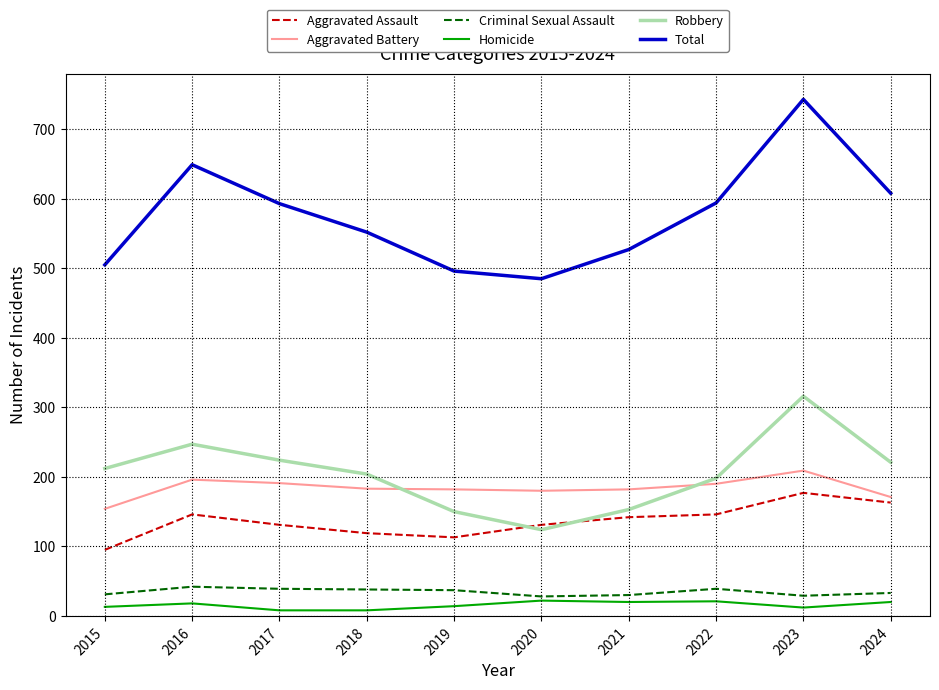

Rank the series at 2019 from lowest to highest value.

Homicide, Criminal Sexual Assault, Aggravated Assault, Robbery, Aggravated Battery, Total